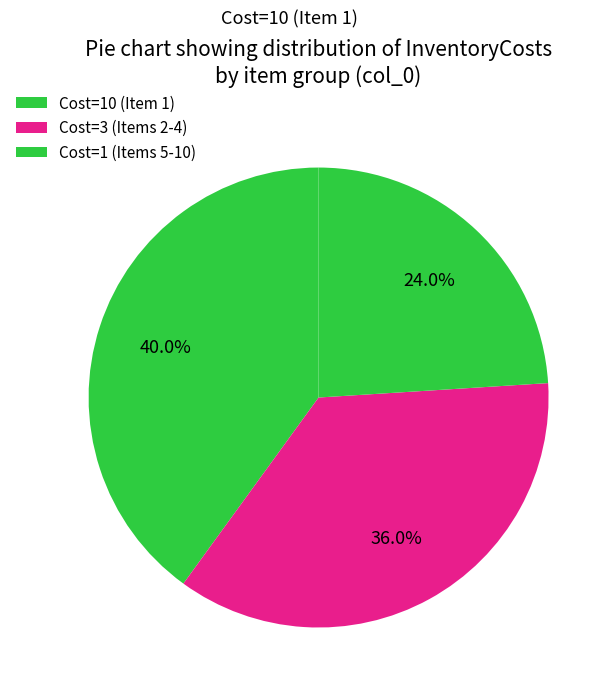

What is the largest slice in the pie chart?

1